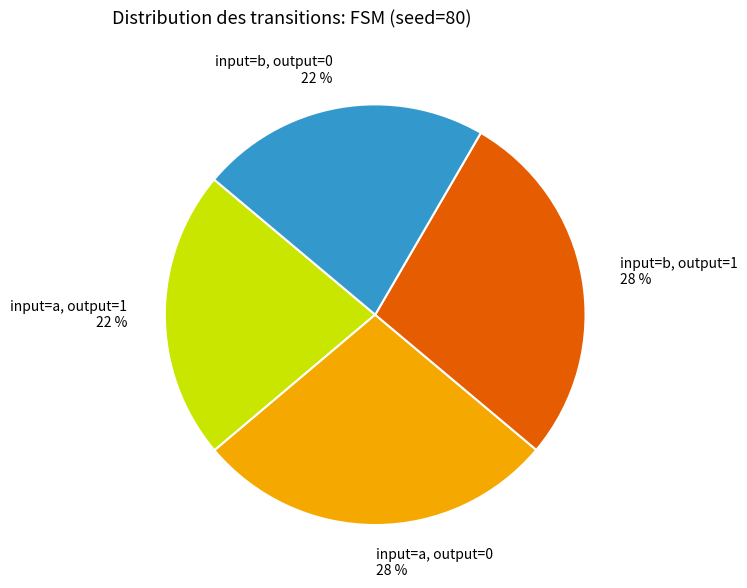

To the nearest percent, what portion does input=b, output=0 22 % represent?

22%